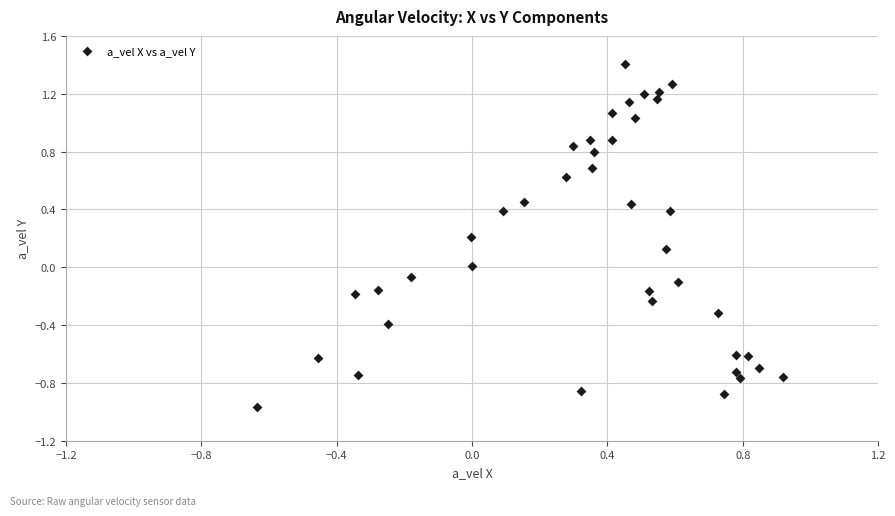

What is the range of Y values (max minus min)?

2.4